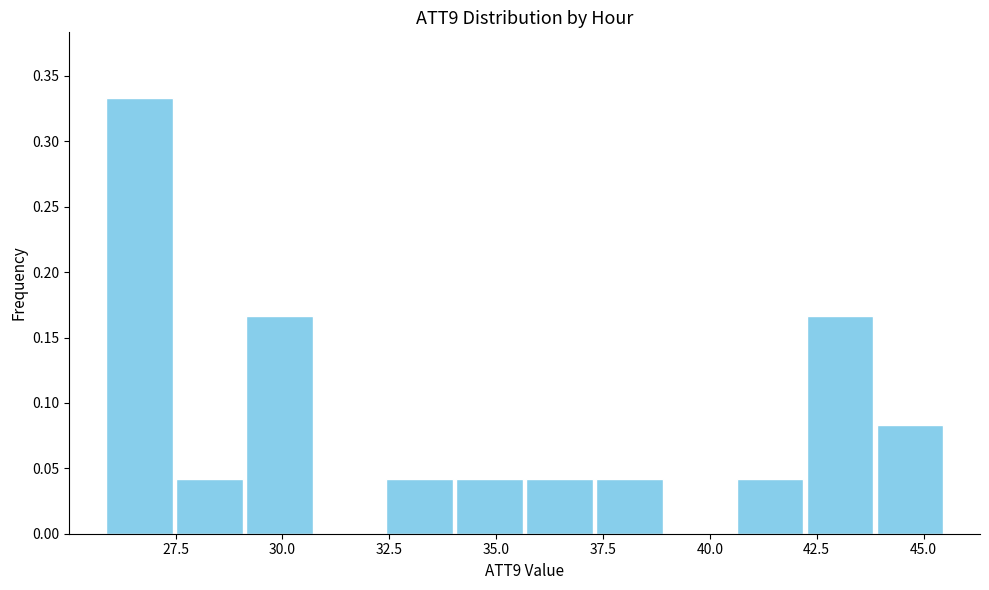

Read against the x-axis, roughly where is the centre of the tallest bar?

26.5